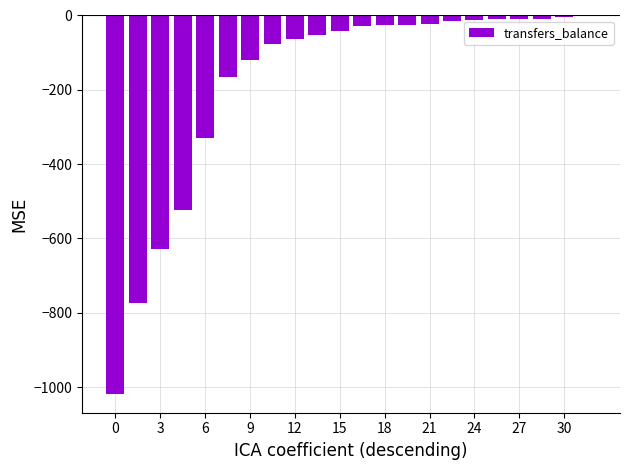

What is the sum of all values?

-3949